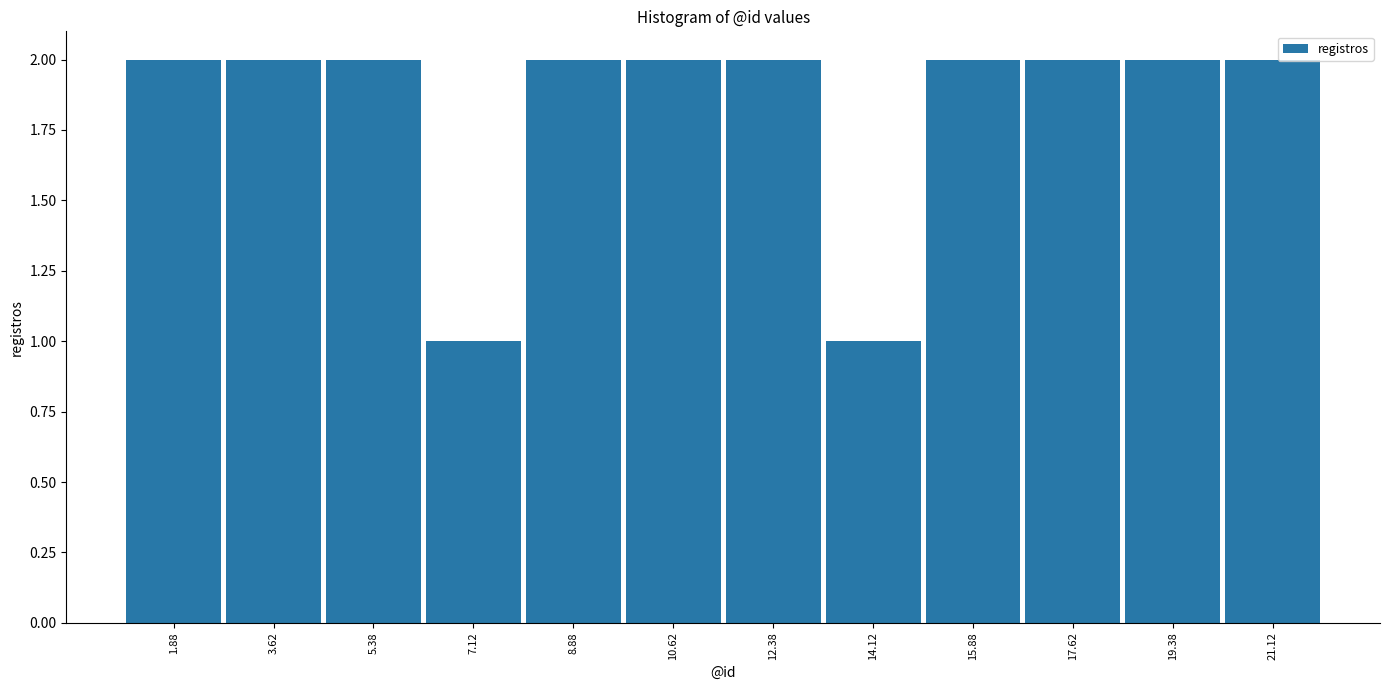

What is the height of the bar covering 6.25 to 8.00 on the x-axis? Neither the bar edges nor the heights are printed on the chart, so give them approximately, as read against the axes.

1